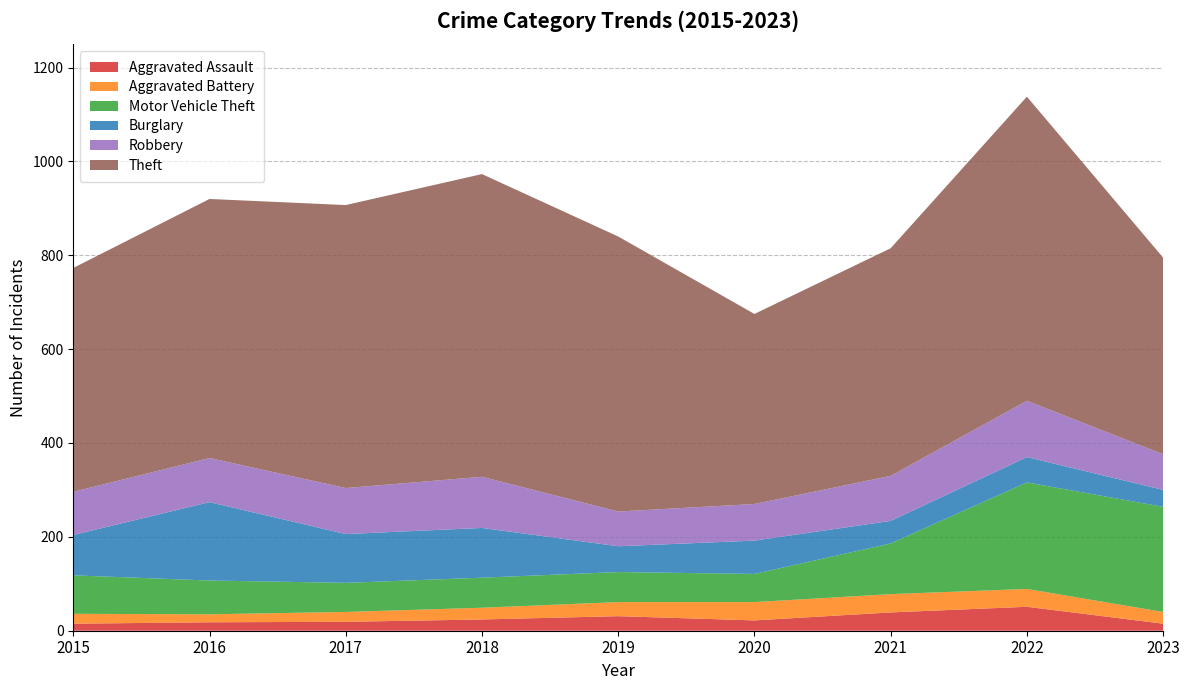

Reading left to right, extract all data points from this chart.

Aggravated Assault: 2015=15	2016=18	2017=19	2018=24	2019=31	2020=22	2021=39	2022=51	2023=15
Aggravated Battery: 2015=21	2016=17	2017=21	2018=25	2019=30	2020=39	2021=39	2022=38	2023=25
Motor Vehicle Theft: 2015=82	2016=72	2017=62	2018=64	2019=64	2020=60	2021=108	2022=227	2023=224
Burglary: 2015=86	2016=167	2017=104	2018=106	2019=55	2020=71	2021=48	2022=54	2023=36
Robbery: 2015=92	2016=94	2017=98	2018=109	2019=74	2020=78	2021=96	2022=120	2023=76
Theft: 2015=477	2016=552	2017=603	2018=645	2019=586	2020=405	2021=485	2022=648	2023=419